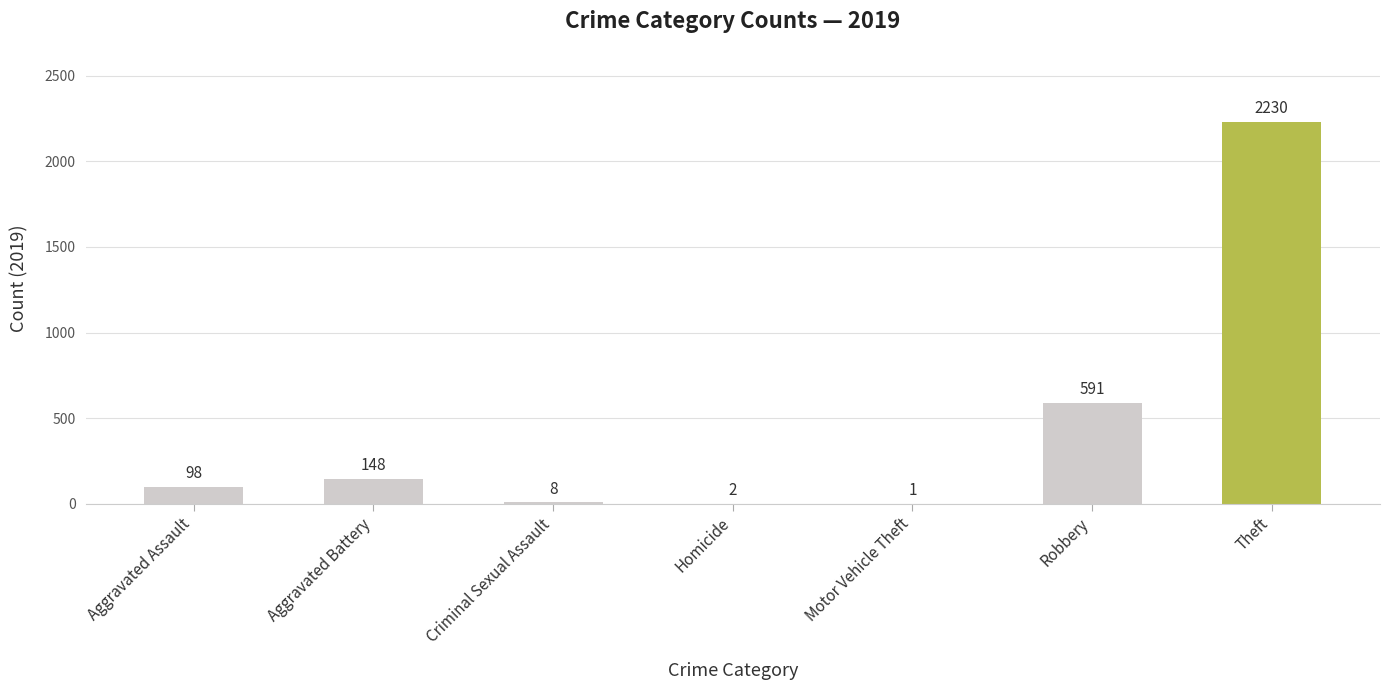

How many distinct data groups are displayed?

1